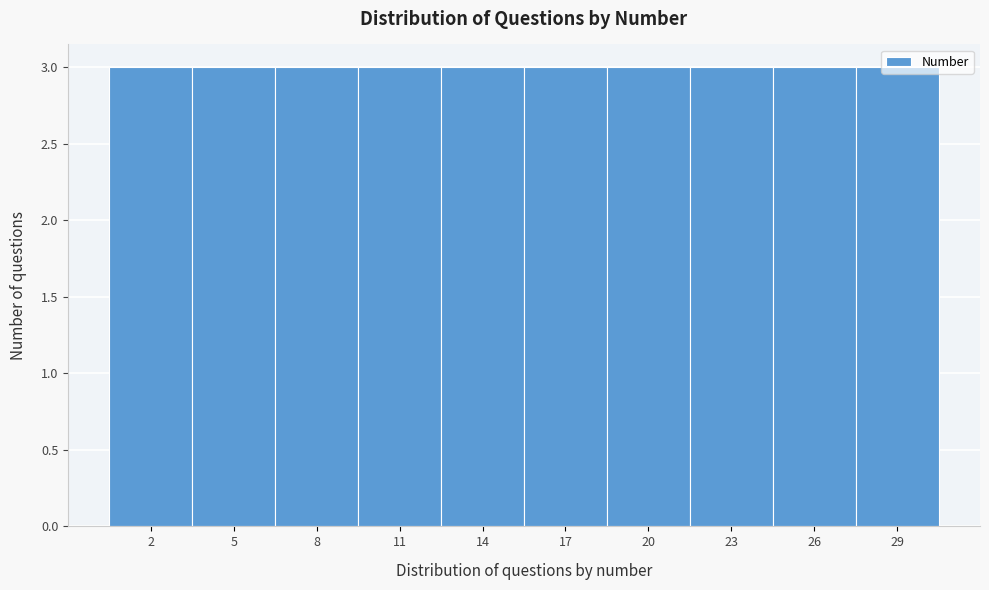

Reading left to right, transcribe this chart: for each bar, give the range it covers on the x-axis and its height. The values are not printed on the chart, so give them approximately, as read against the axis.

0.5 to 3.5: 3
3.5 to 6.5: 3
6.5 to 9.5: 3
9.5 to 12.5: 3
12.5 to 15.5: 3
15.5 to 18.5: 3
18.5 to 21.5: 3
21.5 to 24.5: 3
24.5 to 27.5: 3
27.5 to 30.5: 3